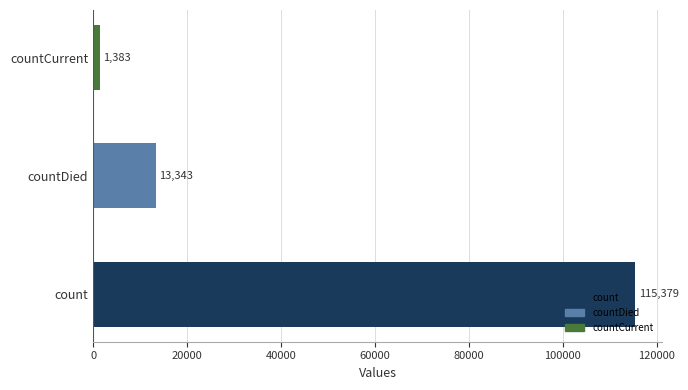

True or false: the data shows 39563 at count.

False